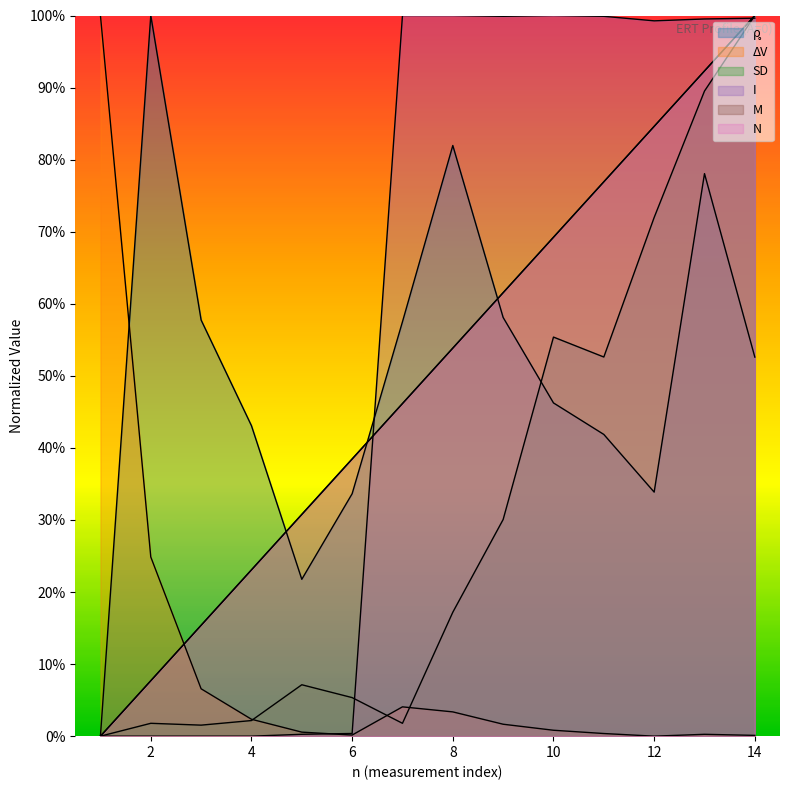

What is the greatest value displayed?

1.0